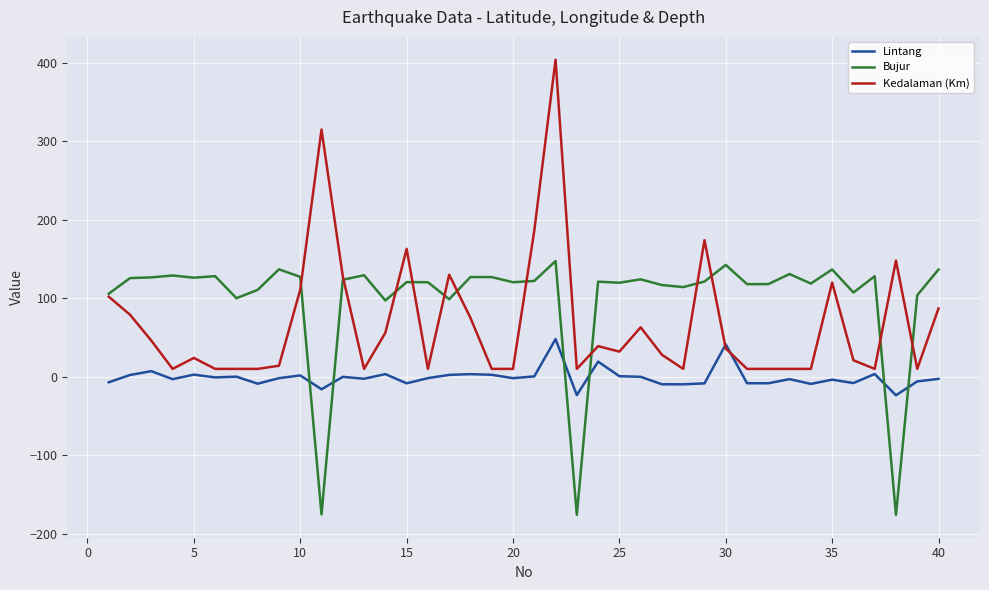

Which series has the largest range (max minus min)?

Kedalaman (Km)